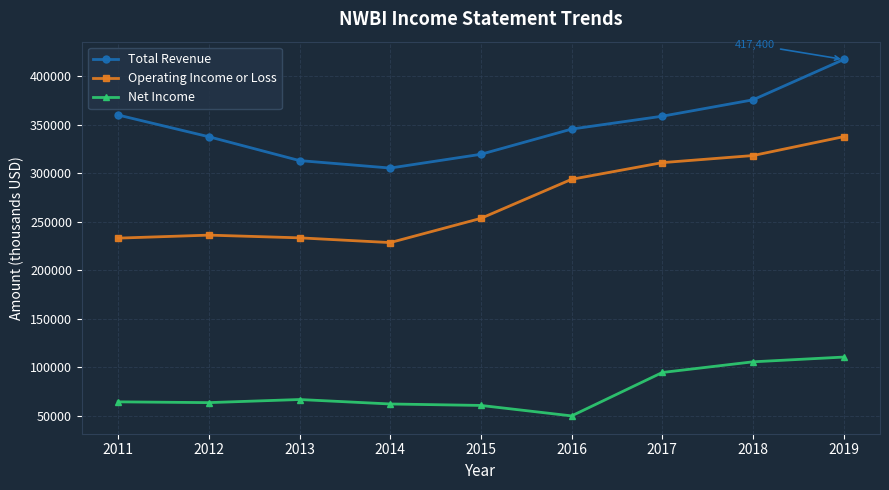

How many data points in Operating Income or Loss are less than 253500?

4